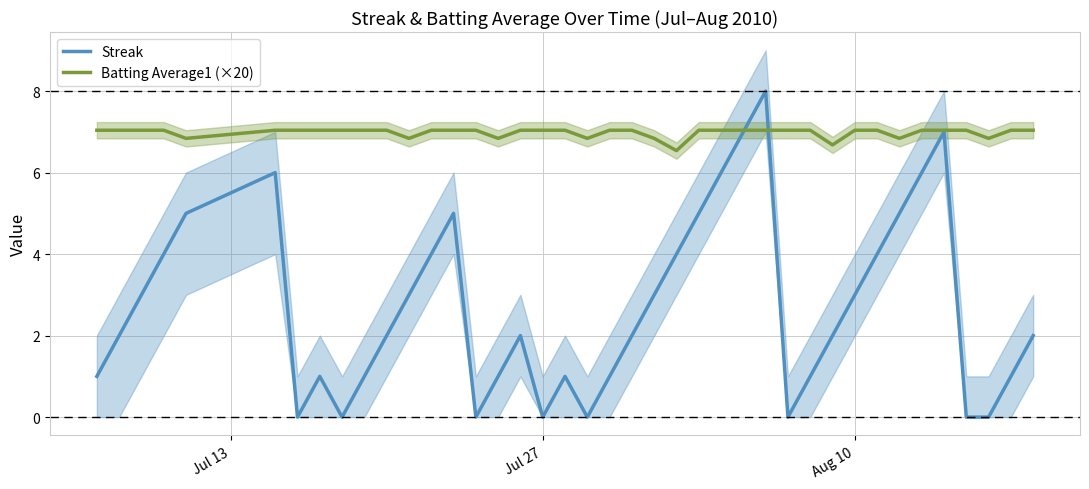

Is this an area chart (filled region under the line)?

No